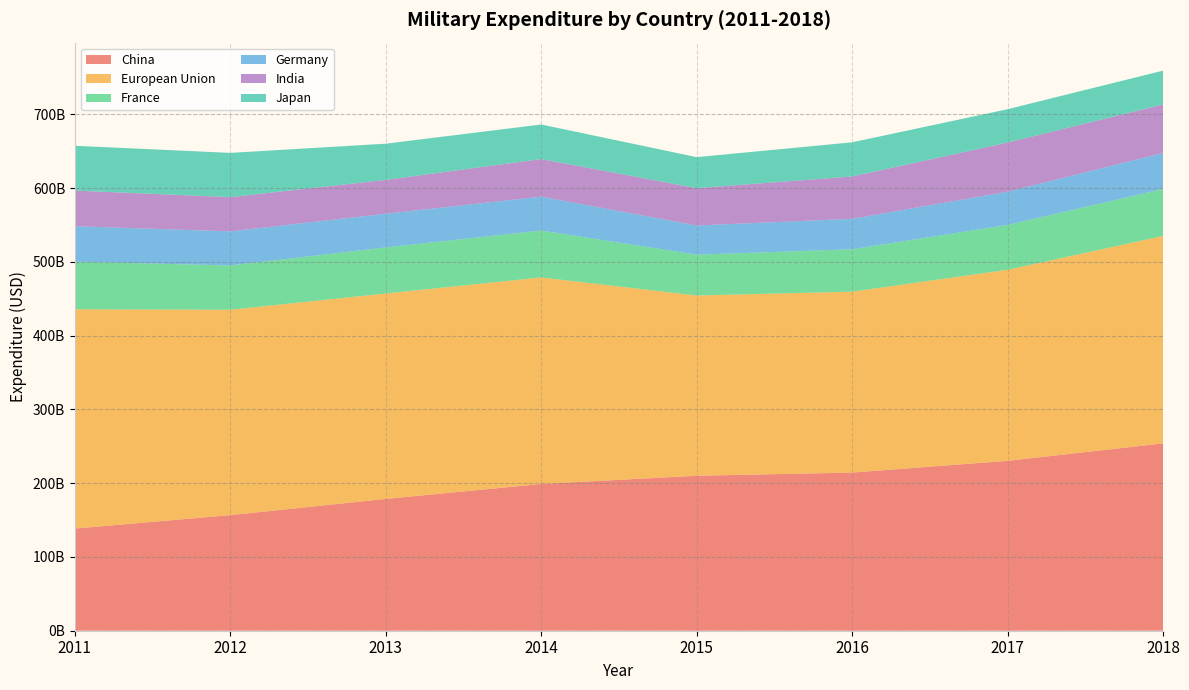

Reading left to right, transcribe all the data shown in this chart.

China: 2011=138506000000	2012=156690000000	2013=178674000000	2014=198943000000	2015=210076000000	2016=214400000000	2017=230303000000	2018=253919000000
European Union: 2011=297230000000	2012=278408000000	2013=278501000000	2014=279951000000	2015=244363000000	2016=245210000000	2017=258974000000	2018=281216000000
France: 2011=64600904444	2012=60035184557	2013=62417084108	2014=63613566045	2015=55344650387	2016=57514814259	2017=60769392521	2018=63715069620
Germany: 2011=47970075287	2012=46252714371	2013=45688545217	2014=45927584820	2015=39569013832	2016=41251482828	2017=45129447530	2018=48704504206
India: 2011=48338120993	2012=46373507146	2013=45911663907	2014=50912319916	2015=50593968366	2016=57409010024	2017=66561338111	2018=65767066332
Japan: 2011=60762198741	2012=60011563726	2013=49023953365	2014=46903466613	2015=42053390123	2016=46290106858	2017=45234872246	2018=45927048060